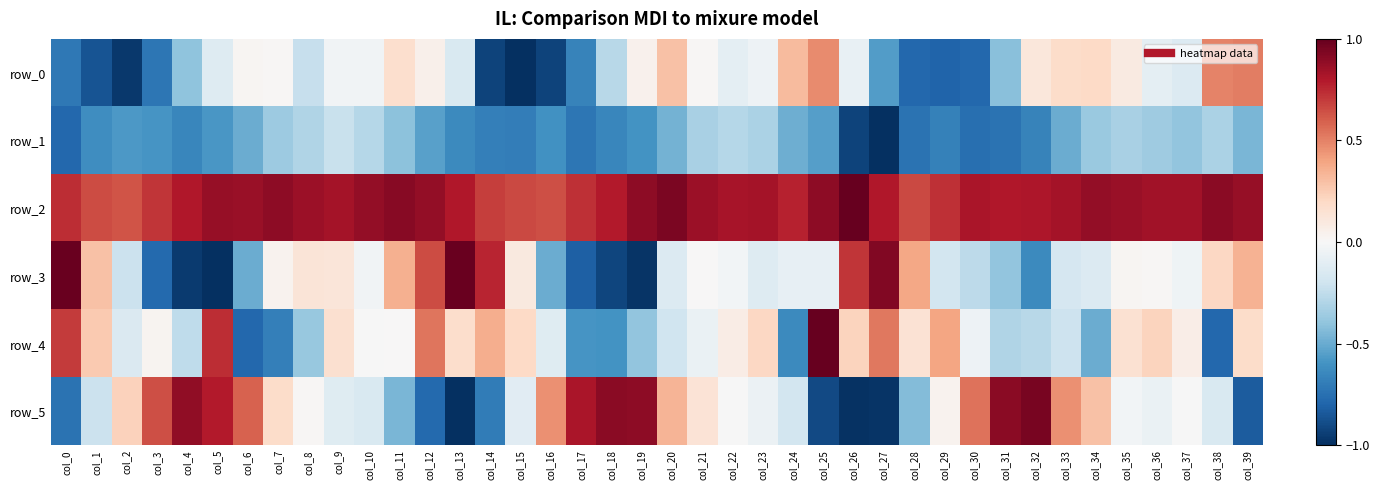

True or false: row_2 has a value of 1.0 at col_16.

False